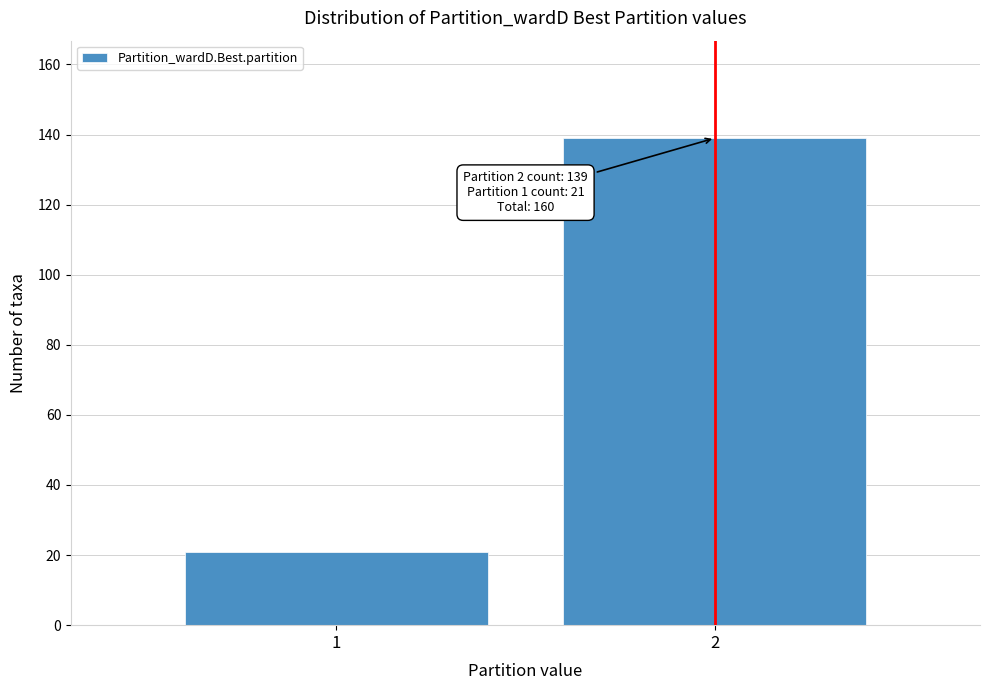

Reading left to right, extract all data points from this chart.

21	139